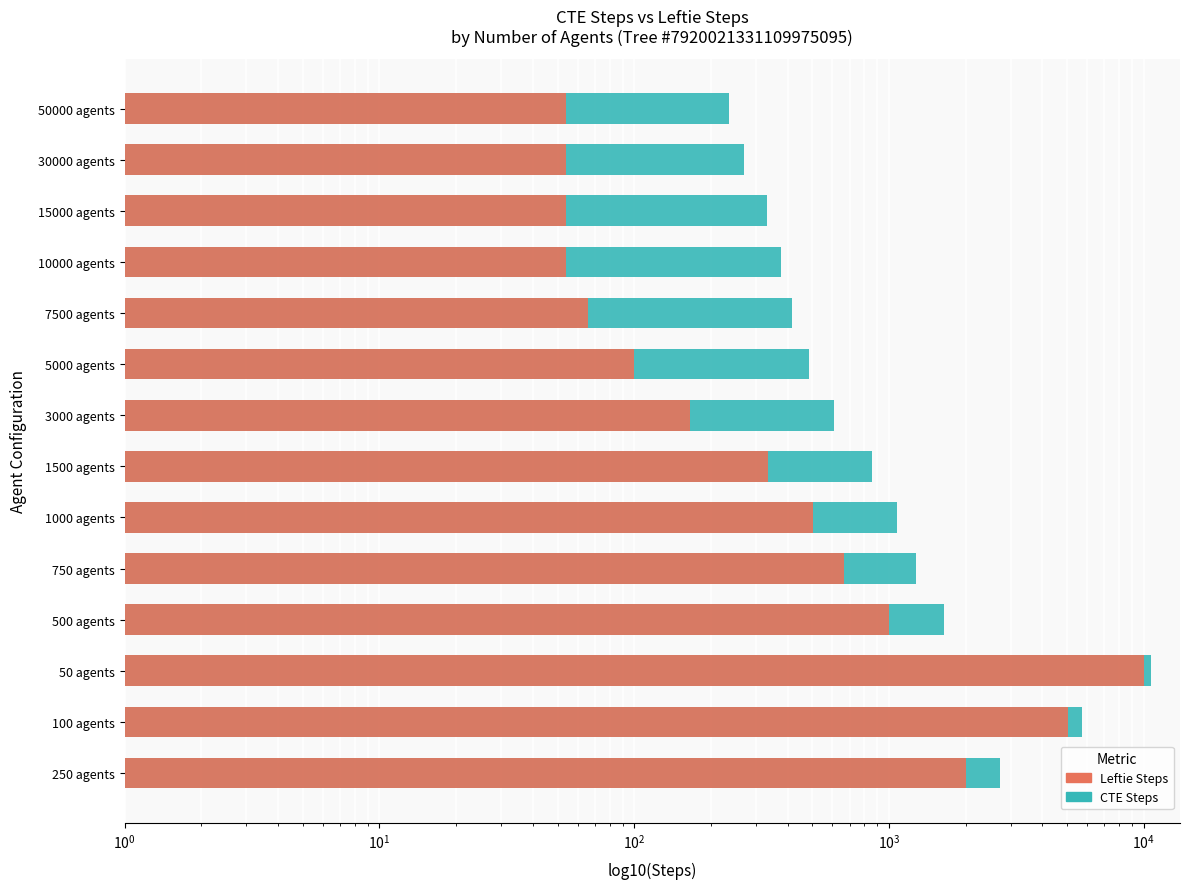

How many series are shown in this chart?

2